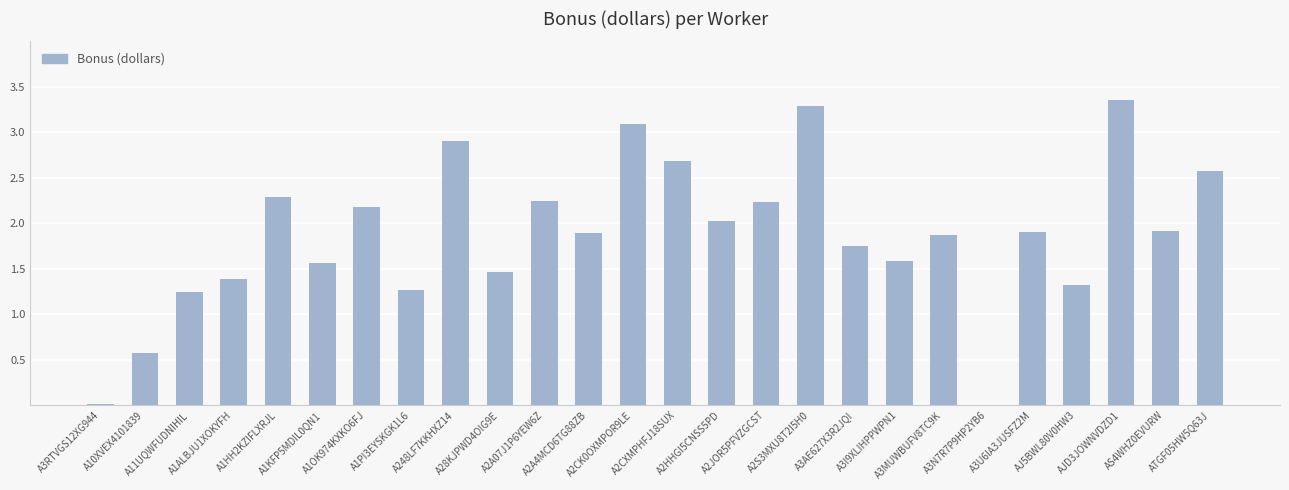

What is the sum of all values?

48.6